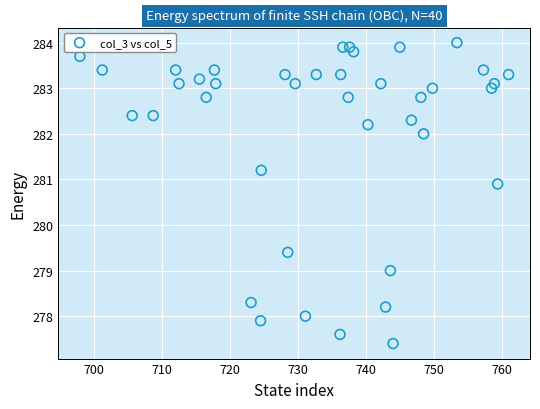

What is the range of Y values (max minus min)?

6.6